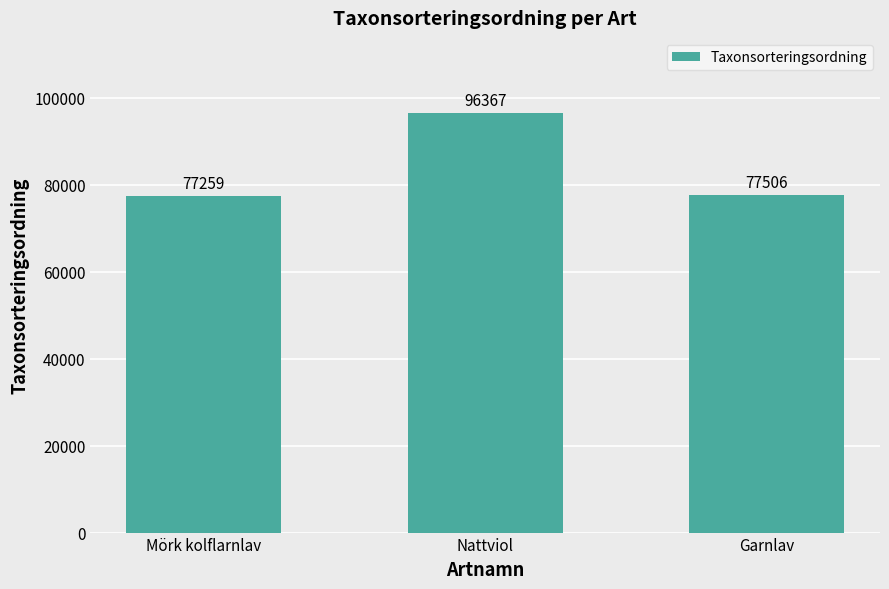

True or false: the data shows 77506 at Garnlav.

True